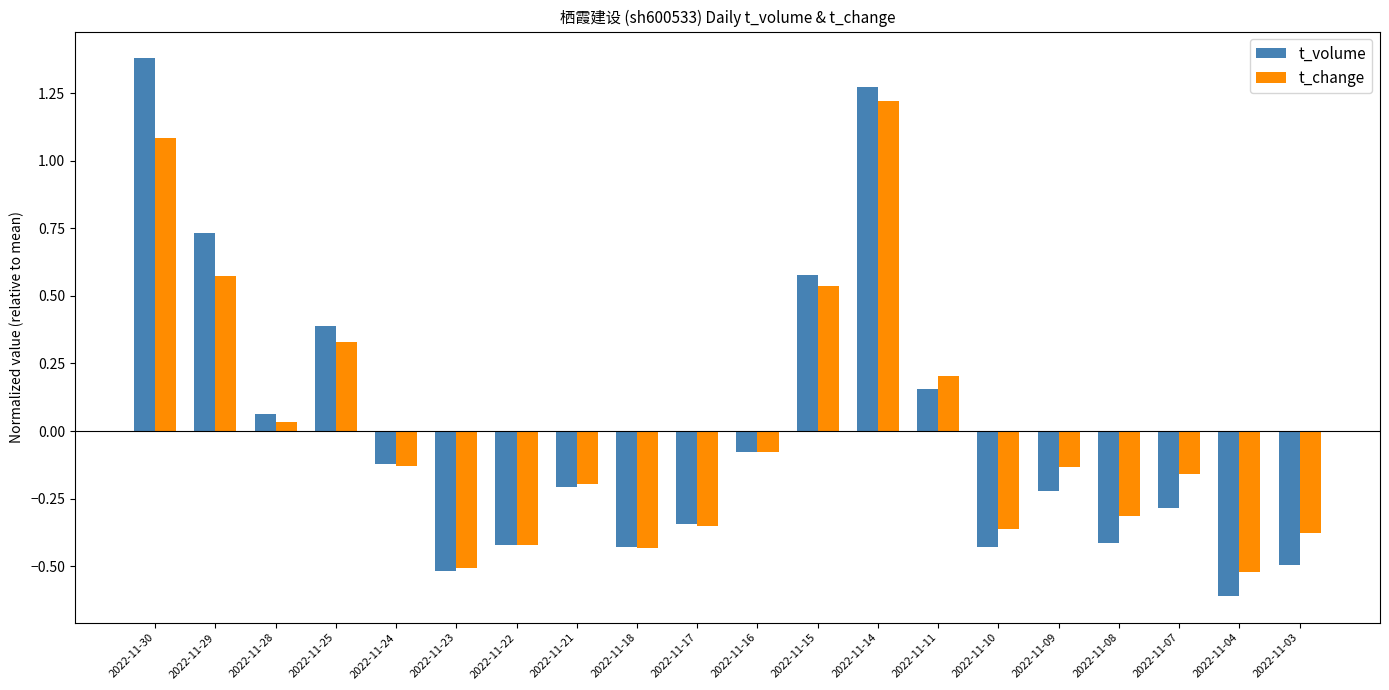

The t_volume series shows -0.0 at 2022-11-16. True or false?

False